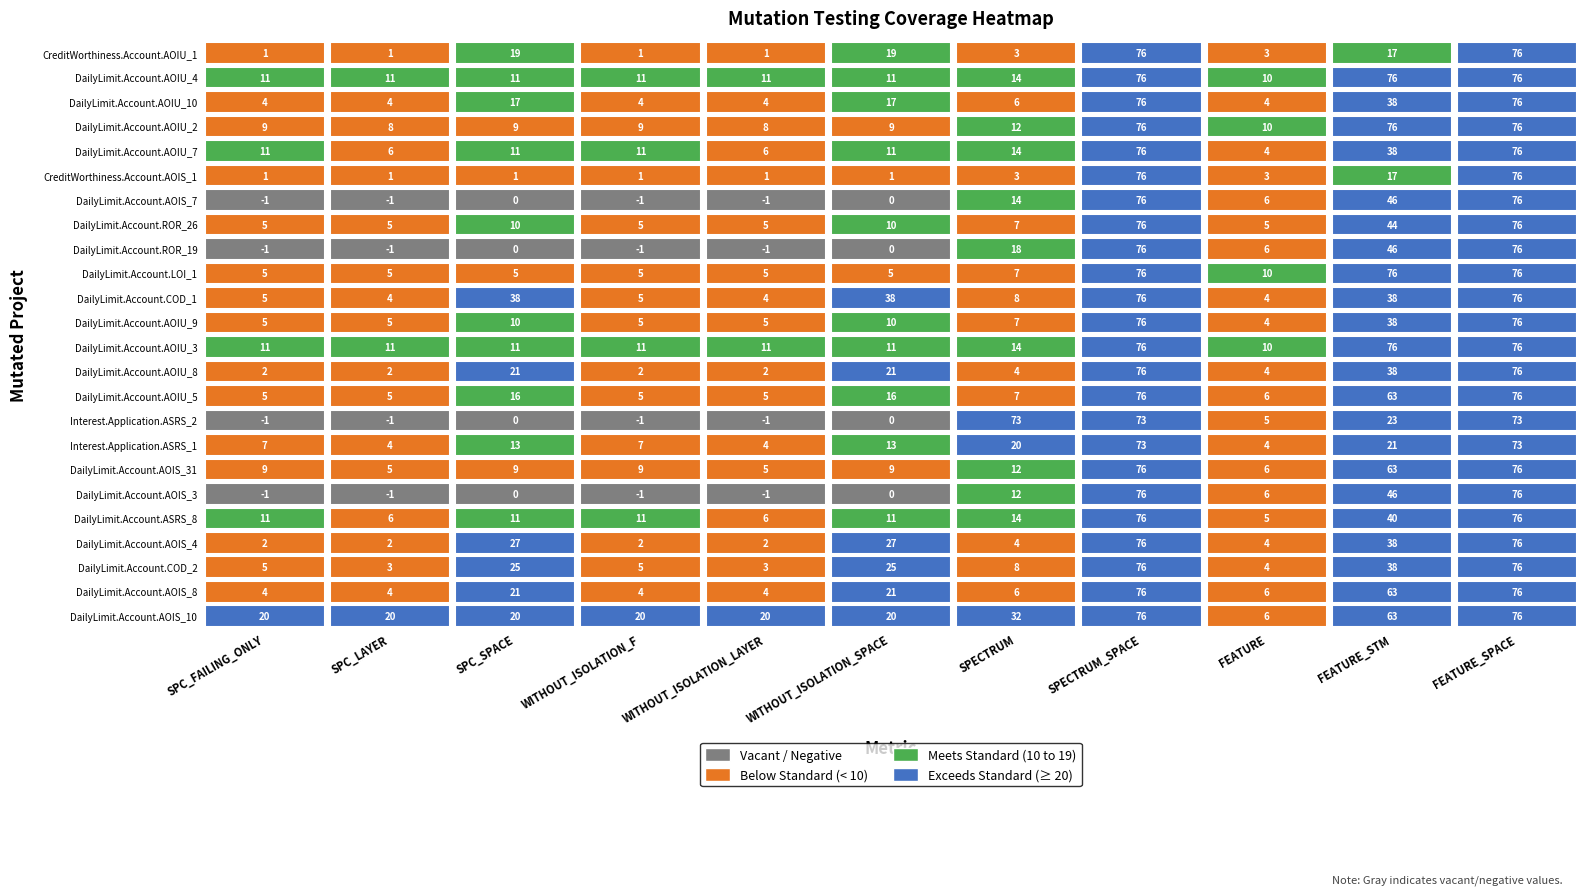

How many distinct data groups are displayed?

24